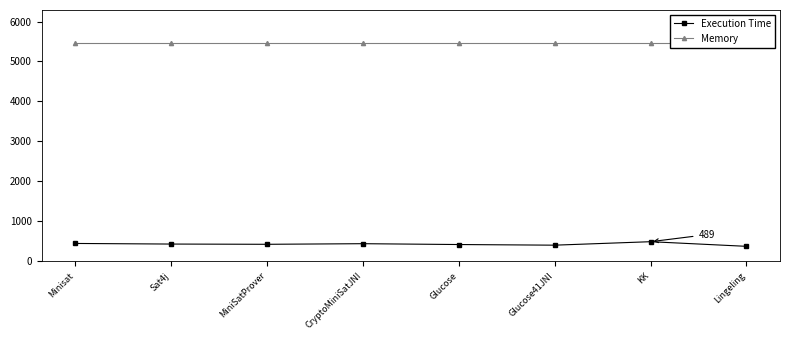

Does the chart display data point markers on the line(s)?

Yes